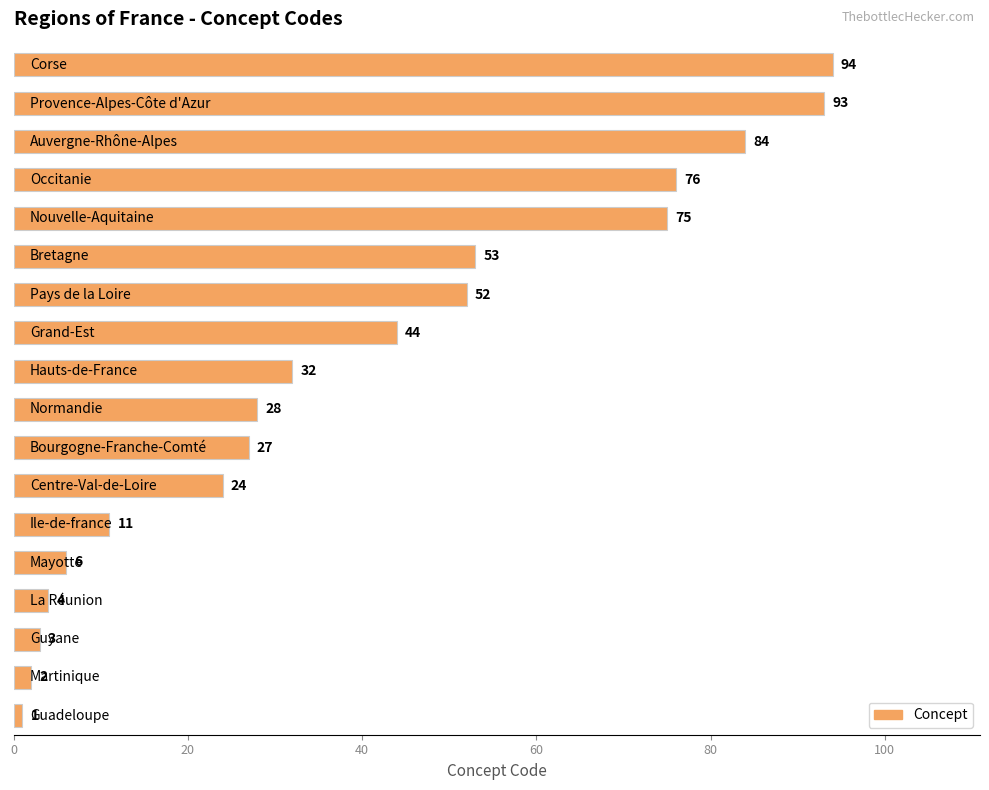

What is the difference between the second highest and second lowest values?

91